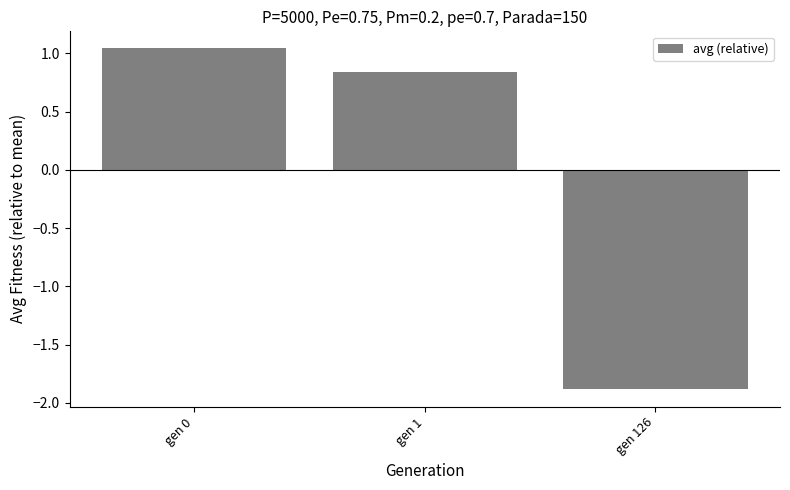

Count the number of values greater than 0.

2